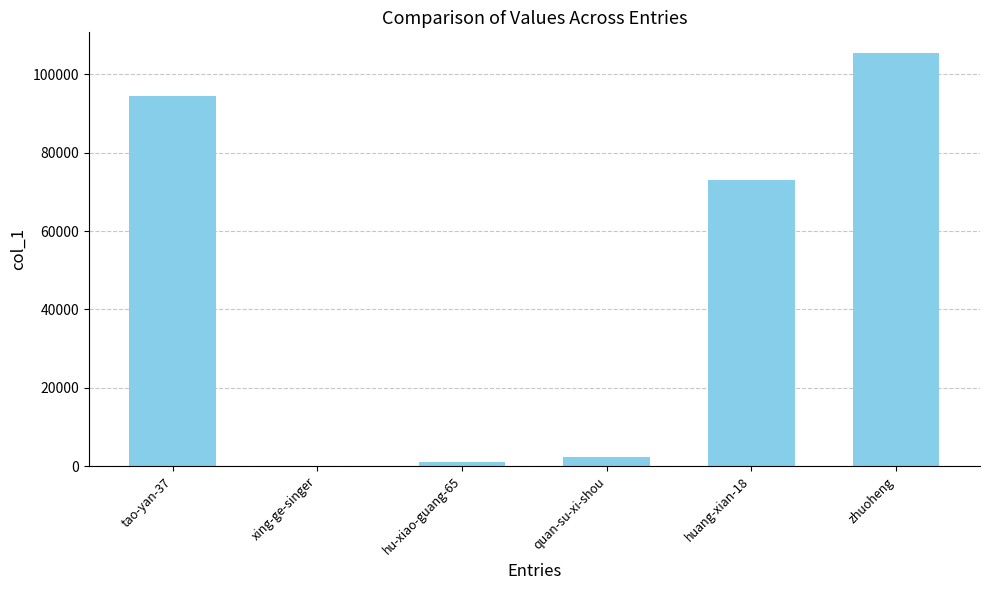

Are the bars grouped side by side (vs. stacked)?

No